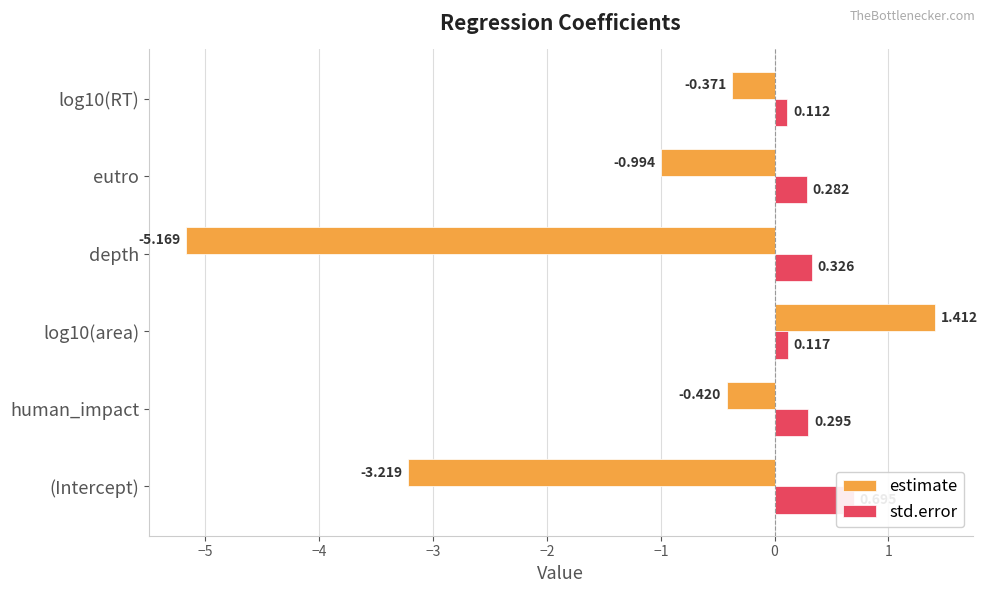

What is the smallest value displayed?

-5.2